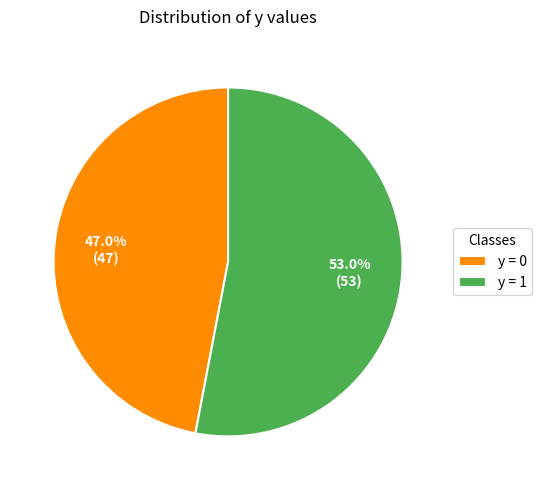

Do y = 0 and y = 1 together represent more than half of the pie?

Yes